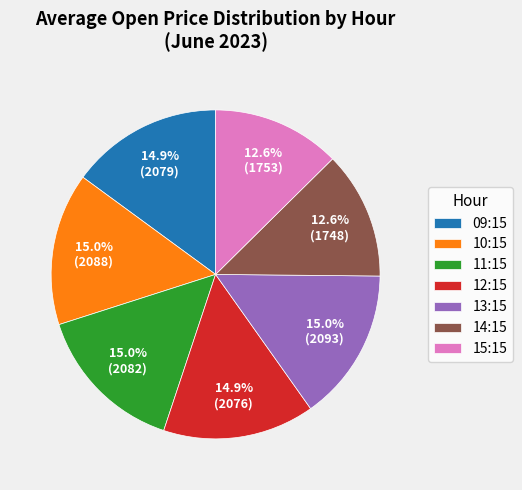

What is the ratio of the value at 09:15 to the value at 10:15?

1.0